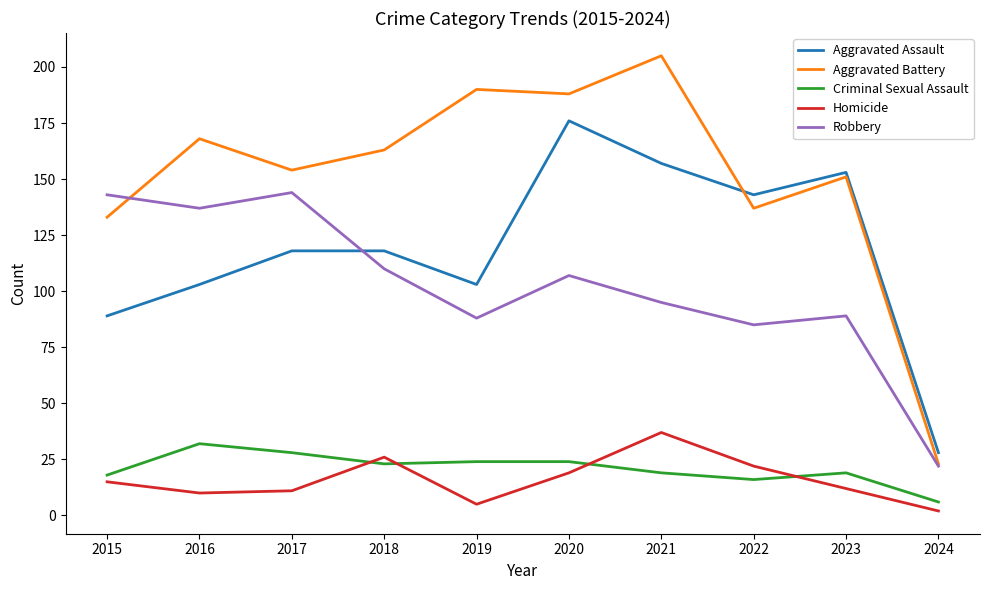

True or false: Criminal Sexual Assault and Aggravated Battery cross at least once.

False